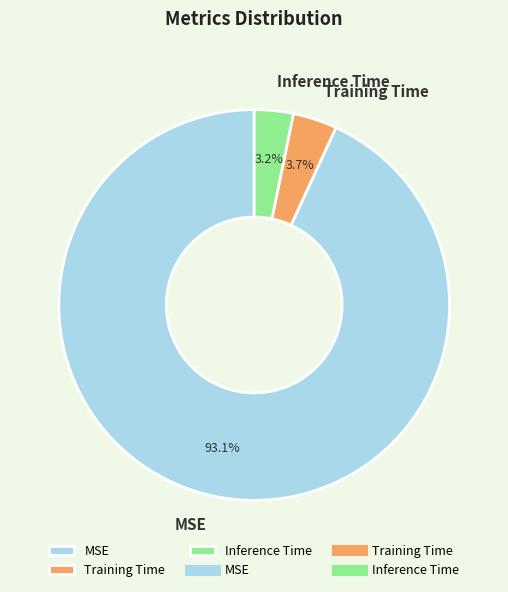

To the nearest percent, what portion does Inference Time represent?

3%